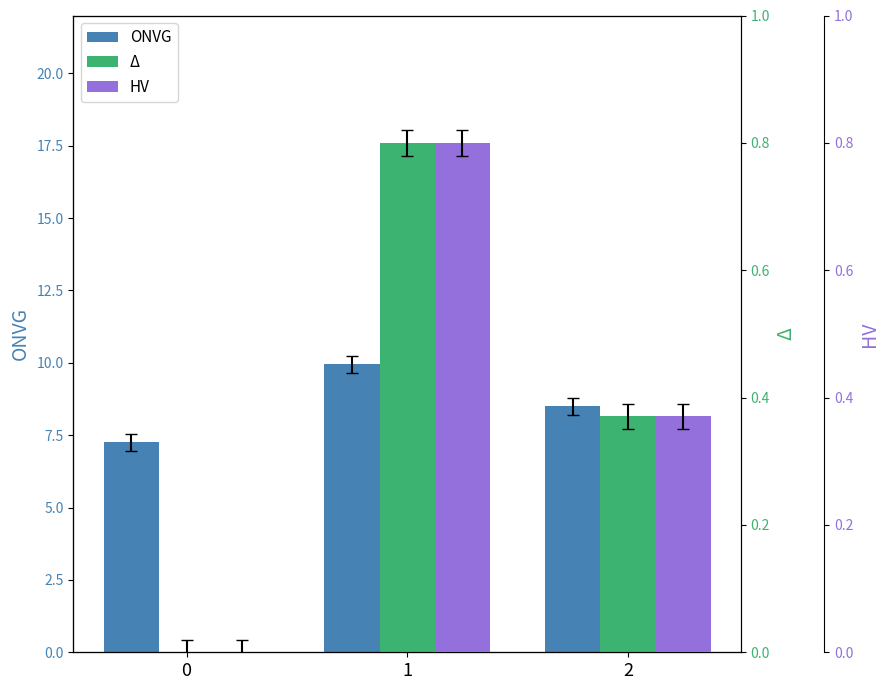

The value of ONVG at 1 is 9.9. True or false?

True